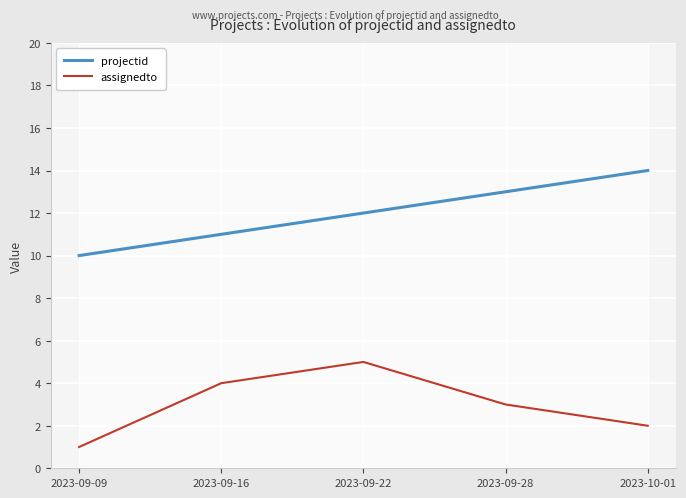

What is the value of the assignedto point at the 1st from the left?

1